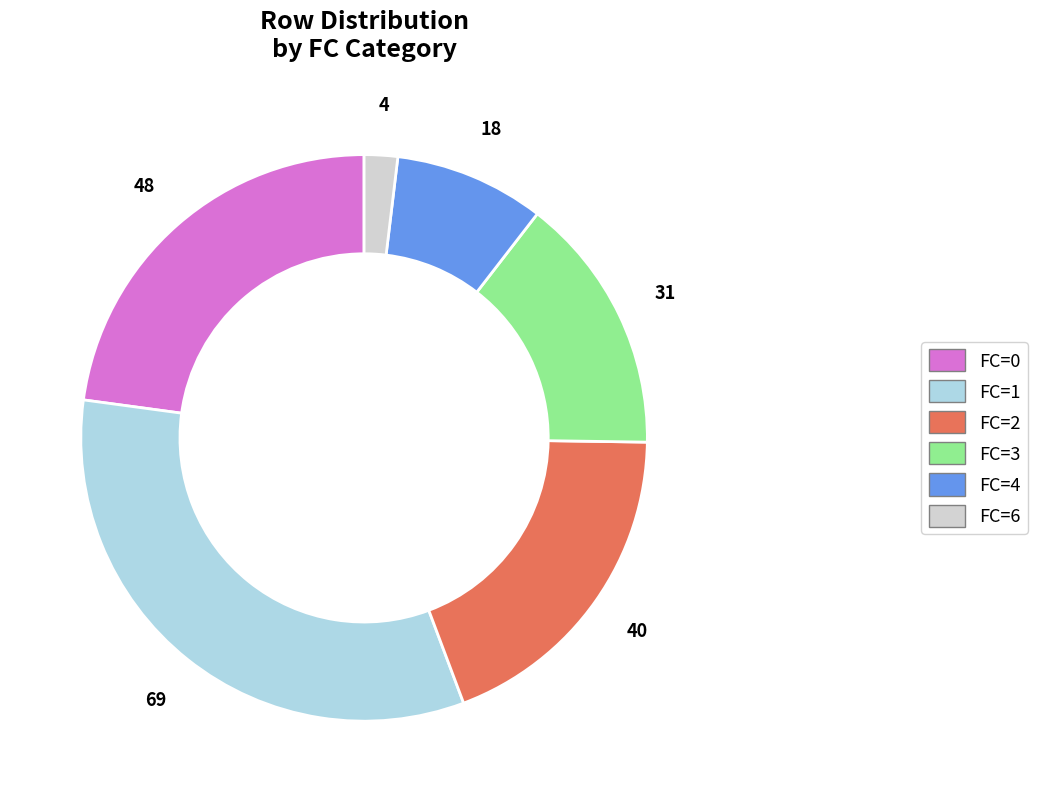

Is there a majority slice in this chart?

No